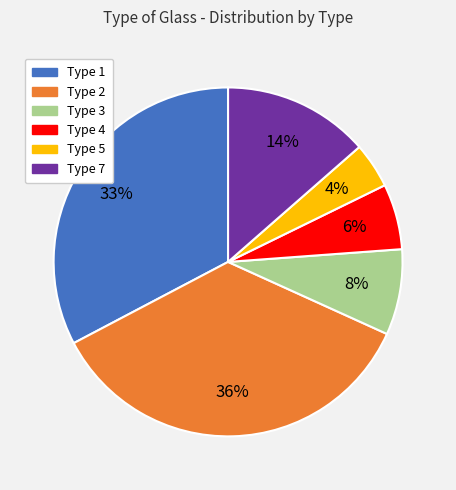

Is the sum of Type 2 and Type 1 greater than half?

Yes